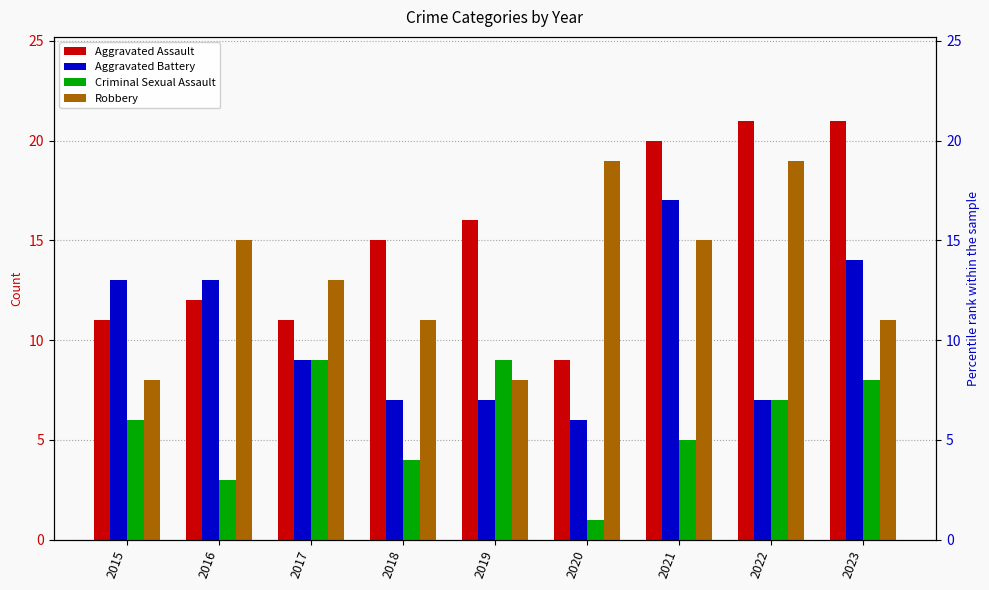

True or false: Aggravated Assault has a value of 11 at 2015.

True